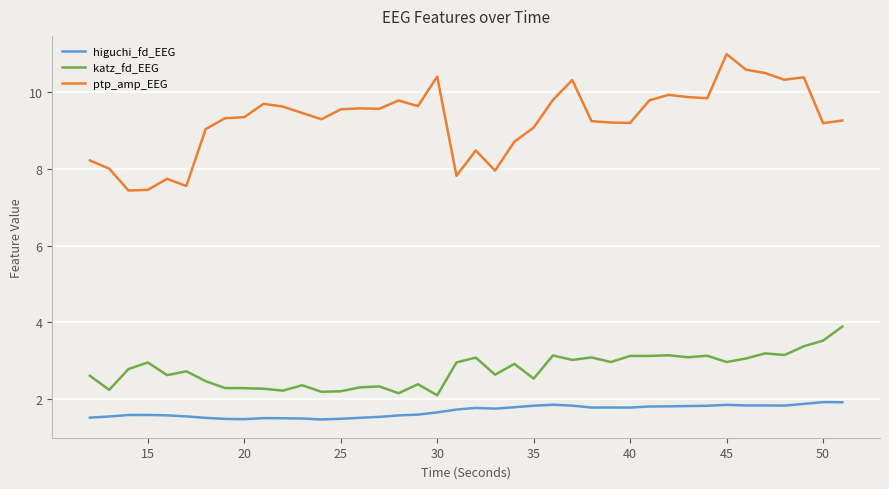

What is the minimum value shown in the chart?

1.5